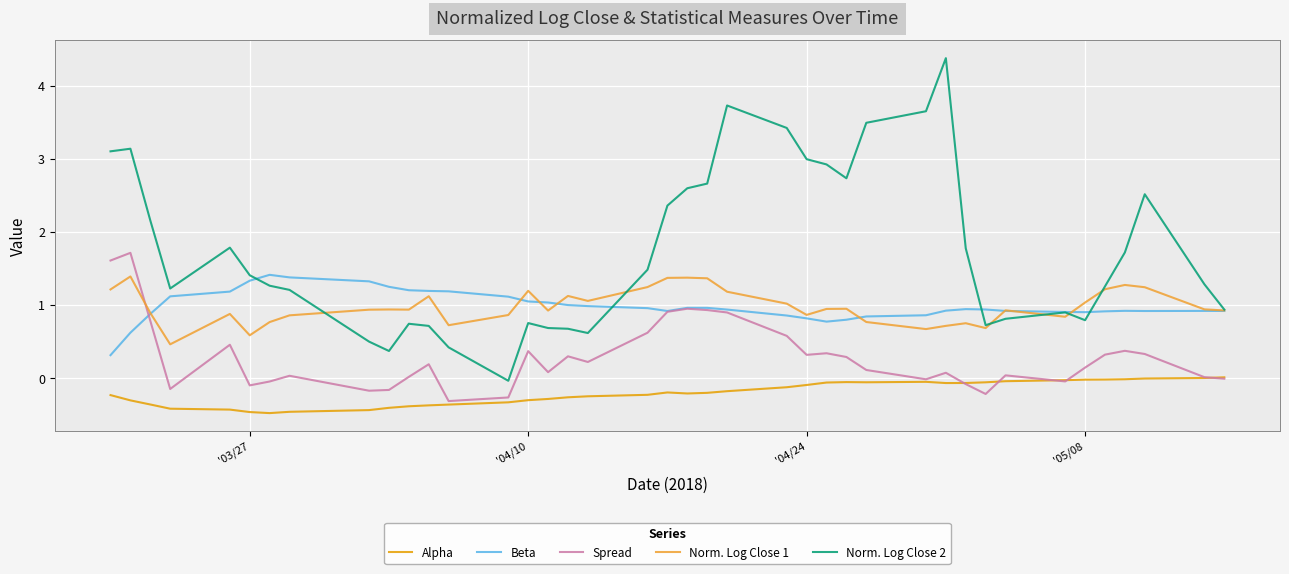

True or false: Spread has more than 1 interior local peaks.

True